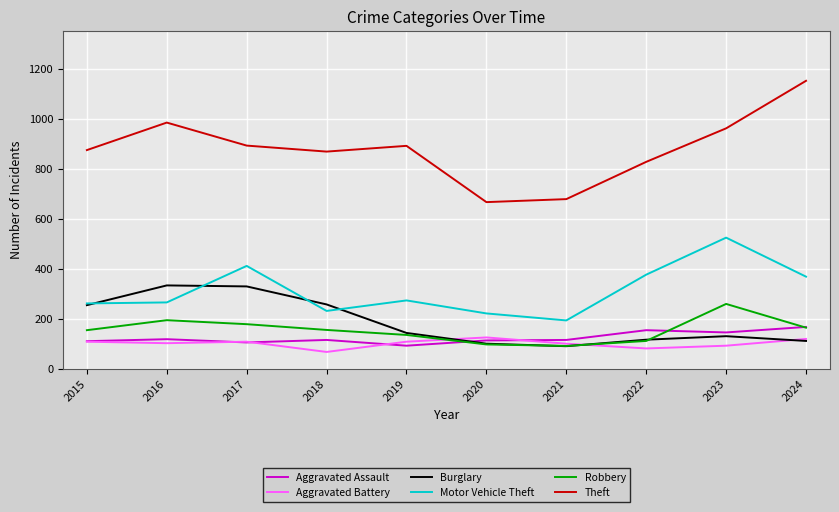

What is the total value across all series at 2016?

1996